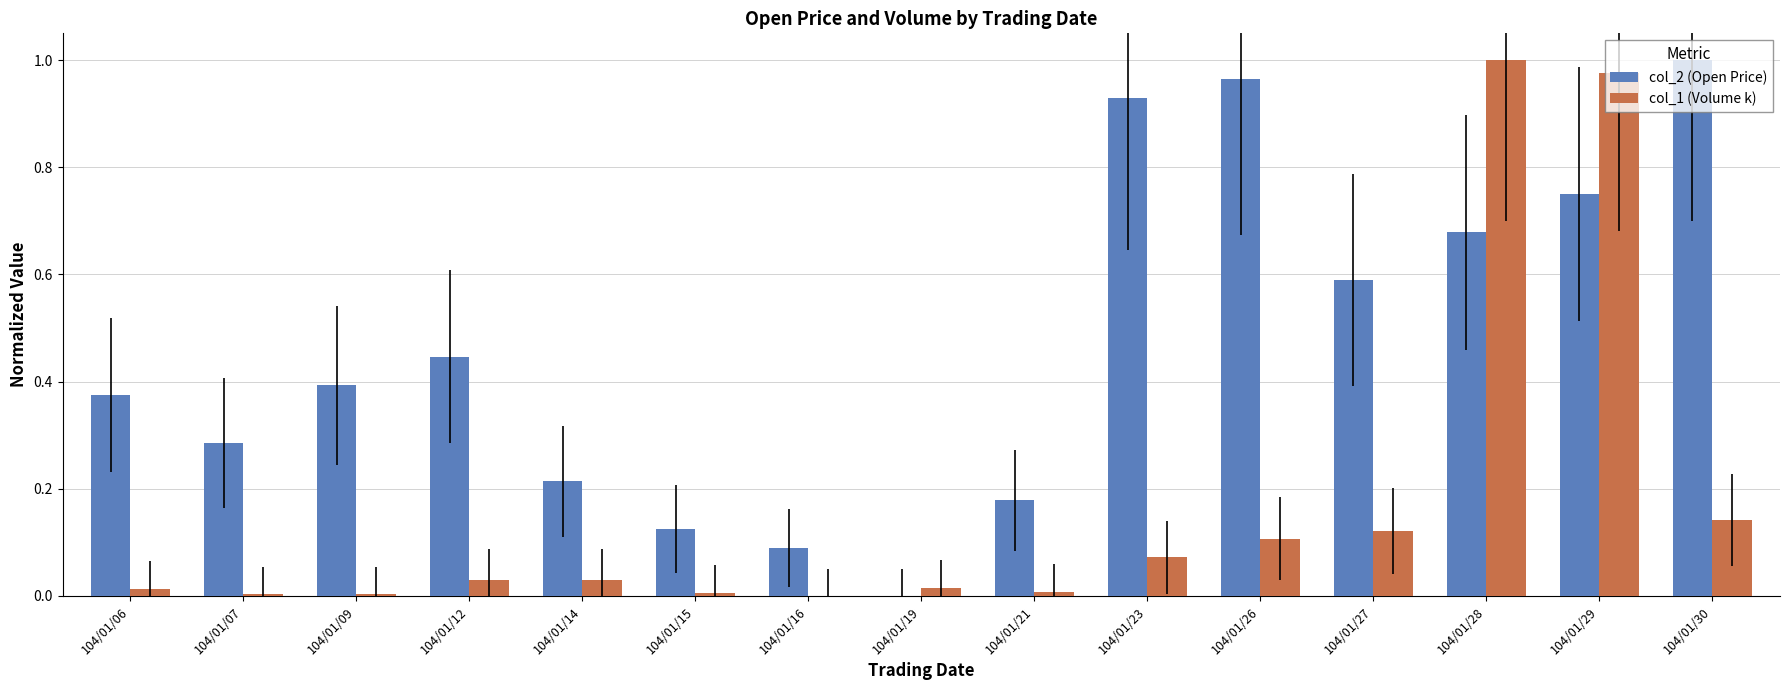

Which category has the highest value in the col_1 (Volume k) series?

104/01/28